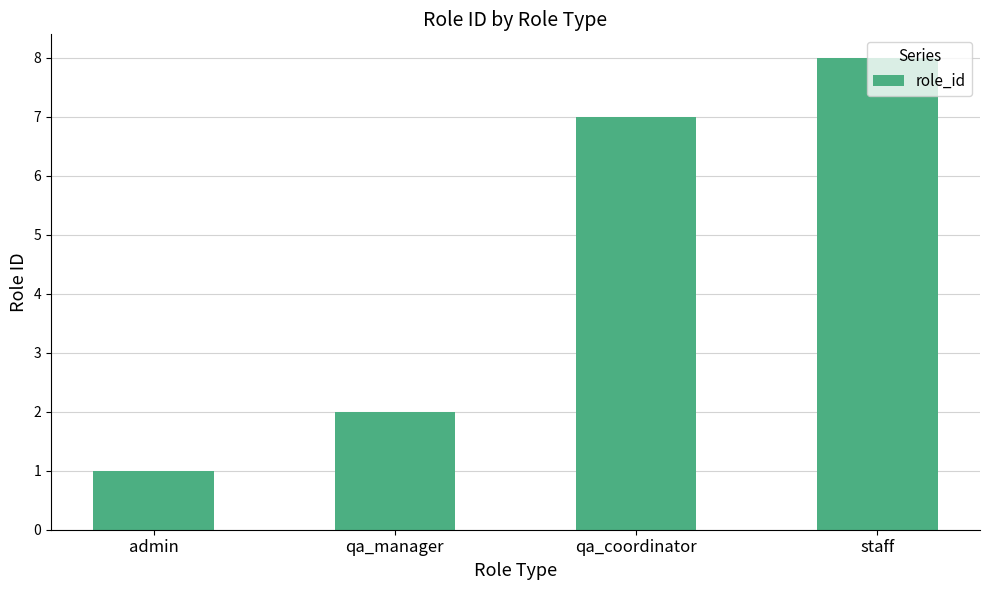

How many categories are shown in the chart?

4